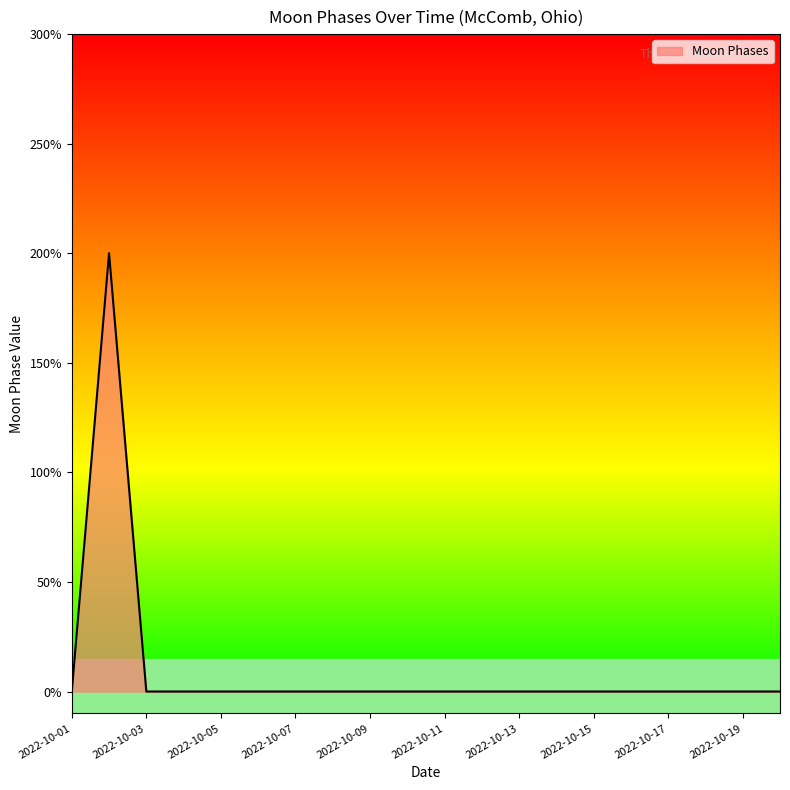

Does the chart have visible grid lines?

No